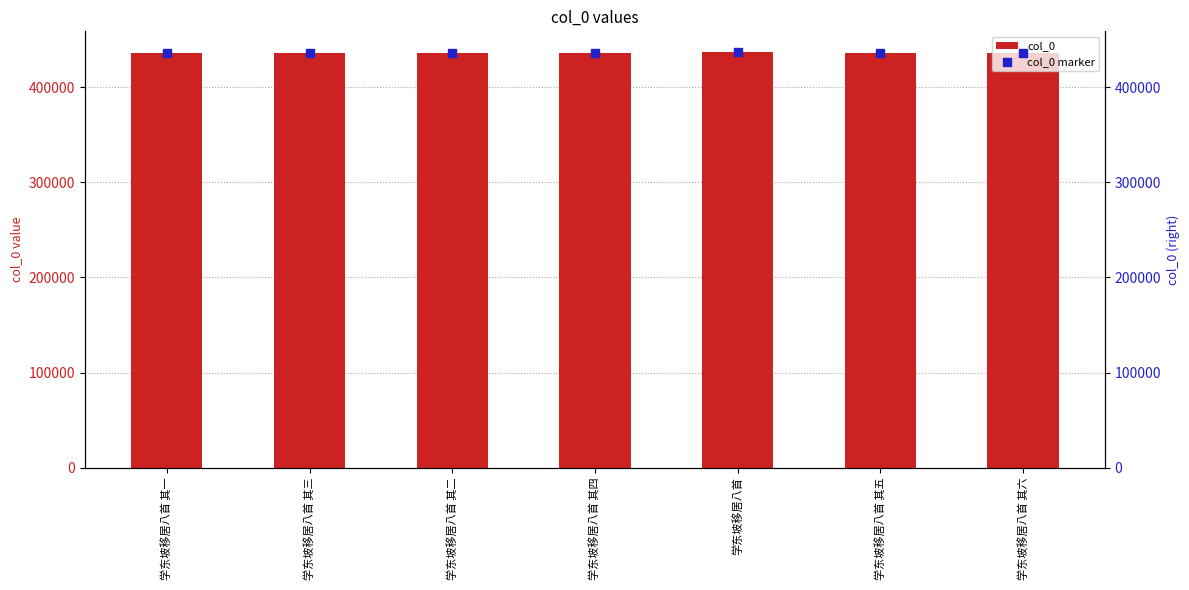

Which series has the largest total across all categories?

col_0